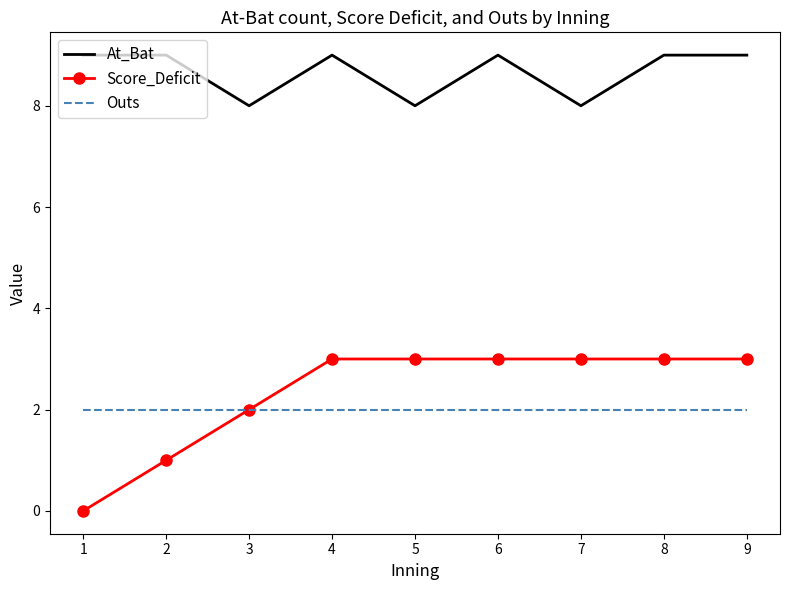

What is the difference between the maximum and minimum values in the At_Bat series?

1